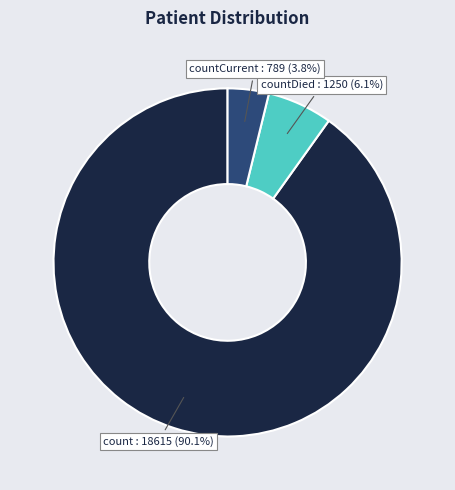

Count the number of slices in the pie.

3